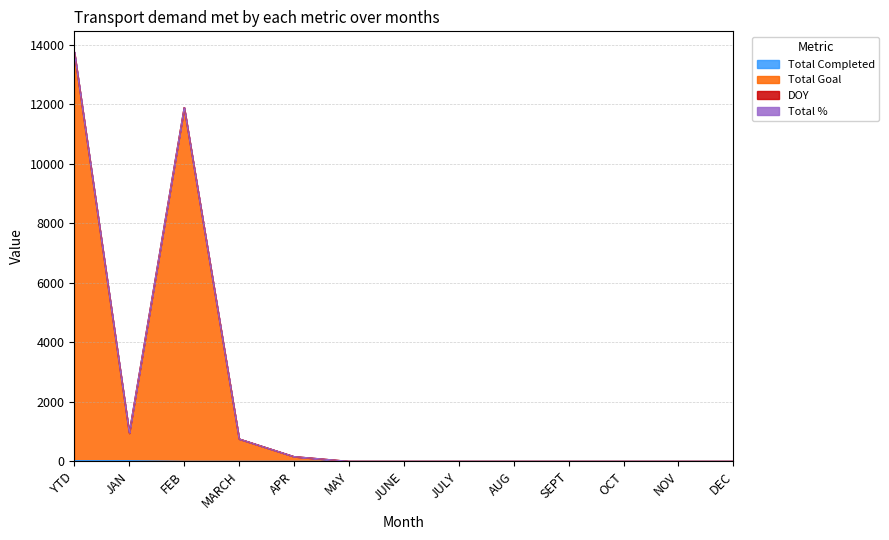

How many values in Total Completed are above zero?

2